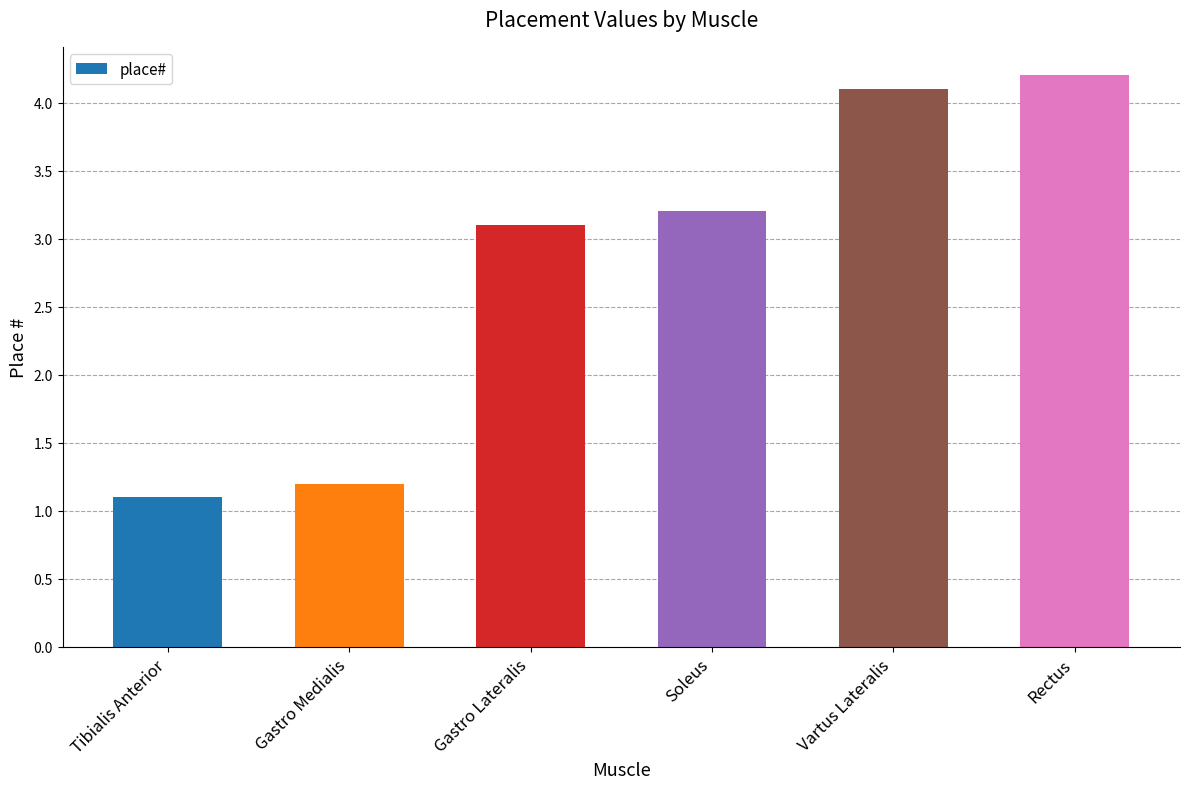

How many categories are shown in the chart?

6